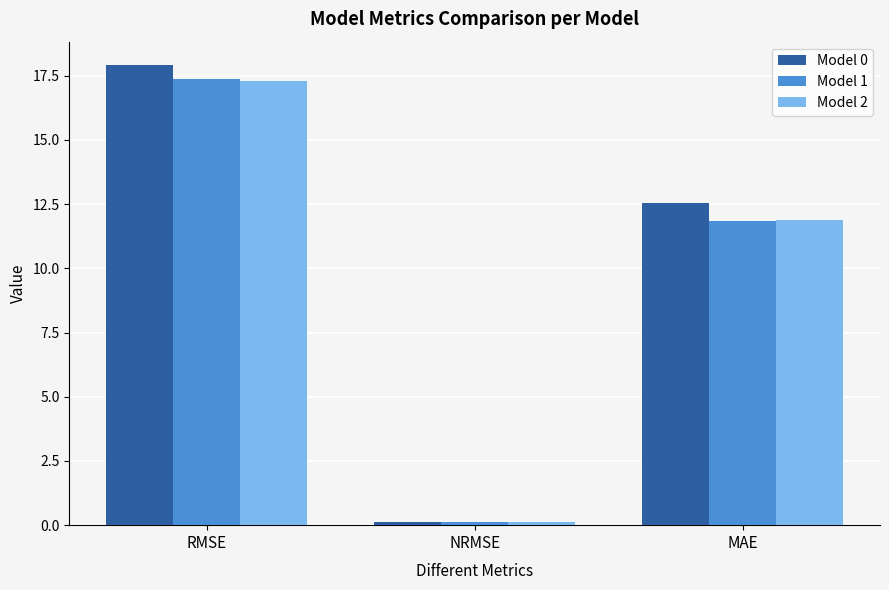

What is the average value of the Model 0 series?

10.2